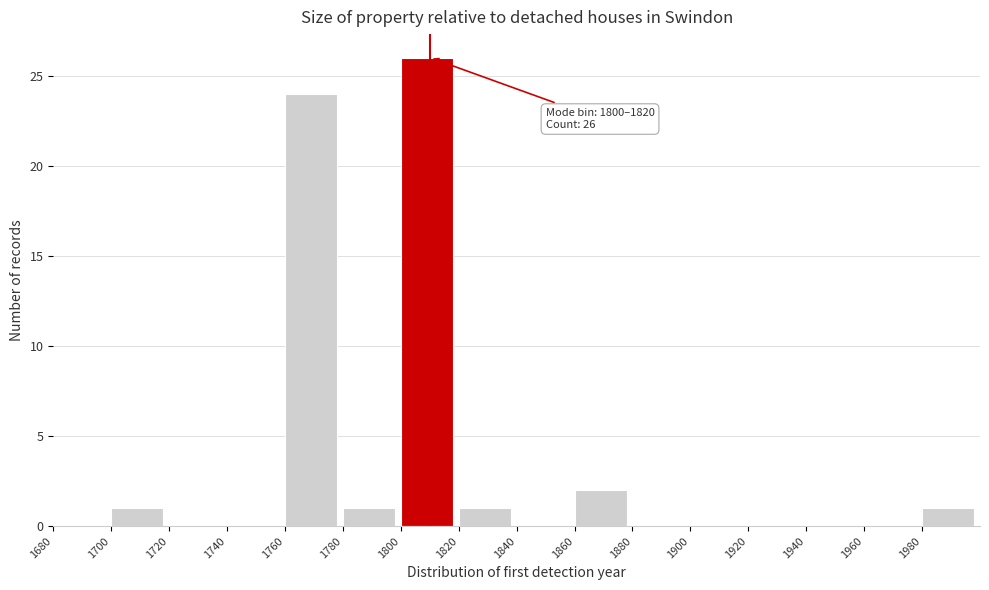

Over which range of the x-axis is the bar tallest?

1800 to 1820